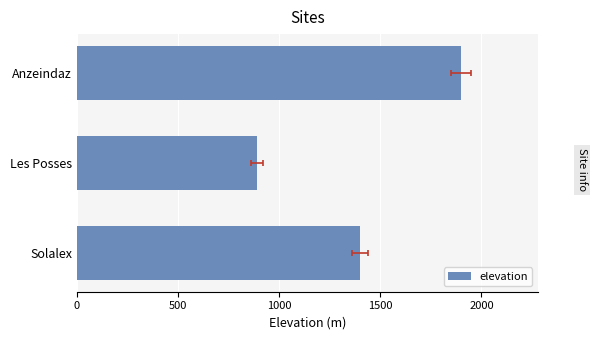

What is the average value?

1397